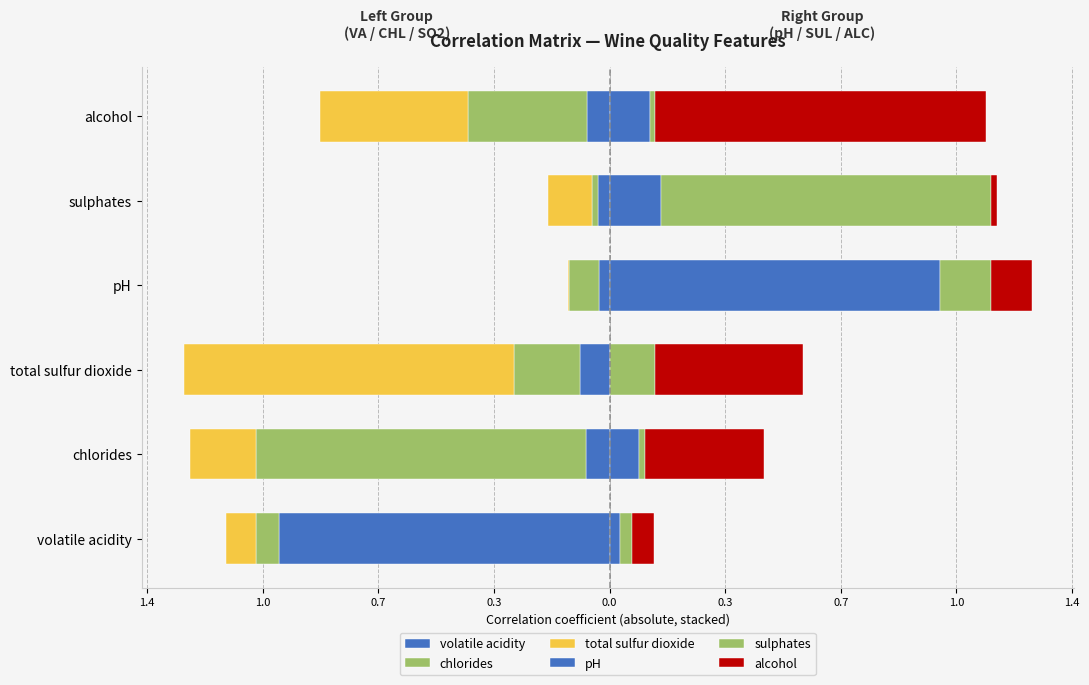

The value of total sulfur dioxide at alcohol is -0.4. True or false?

True